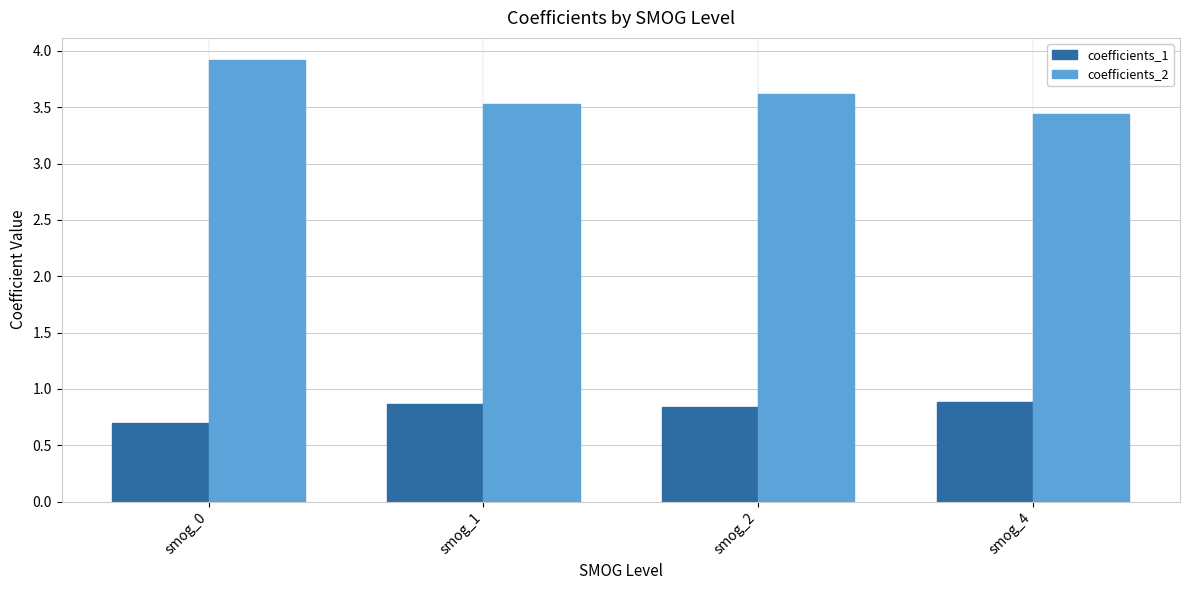

What is the spread (max minus min) of values at smog_4?

2.6